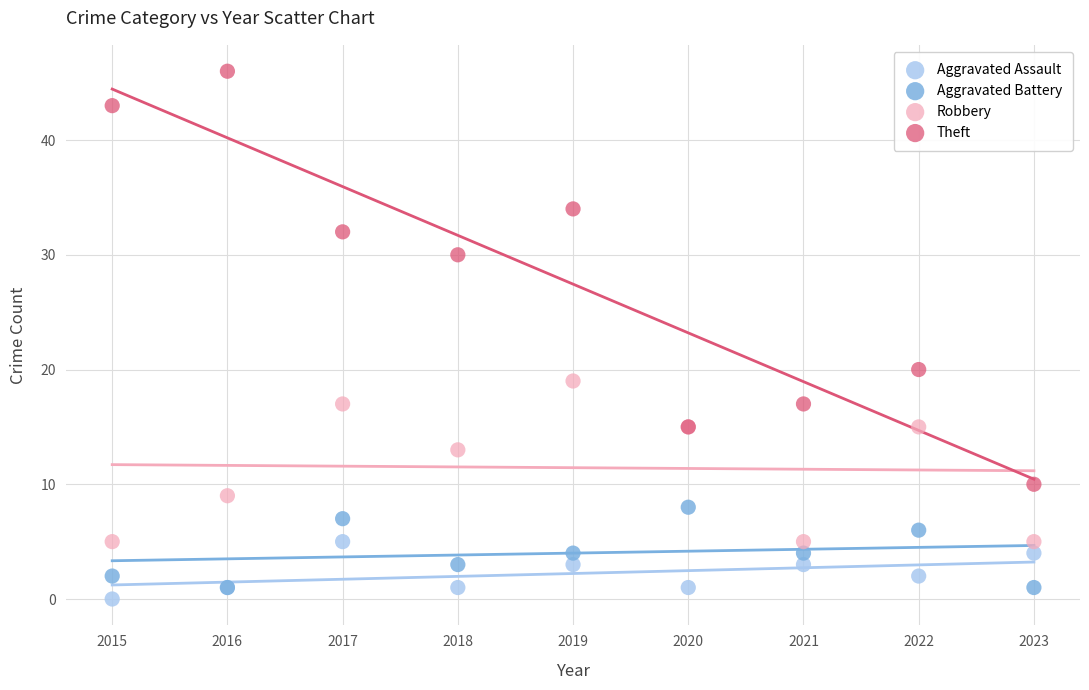

Across all series, what Y value is closest to 23?

20